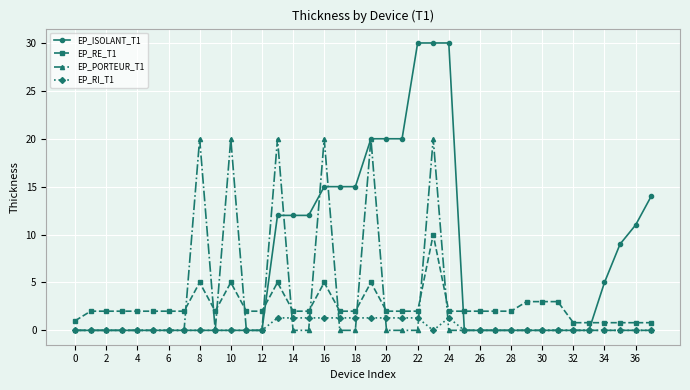

What is the value of the EP_RE_T1 point at the 8th from the left?

2.0